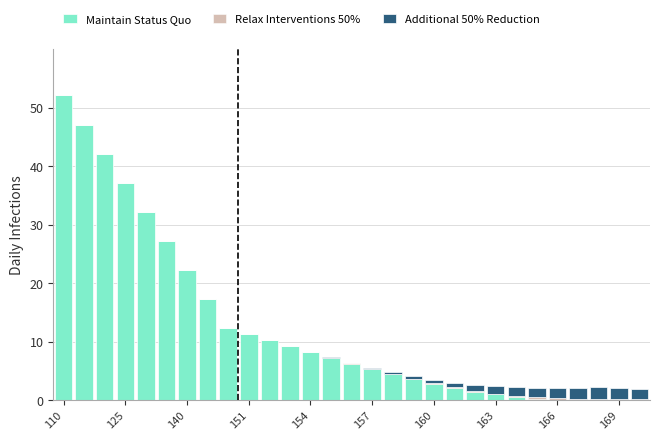

What is the highest value of the Maintain Status Quo series?

52.1